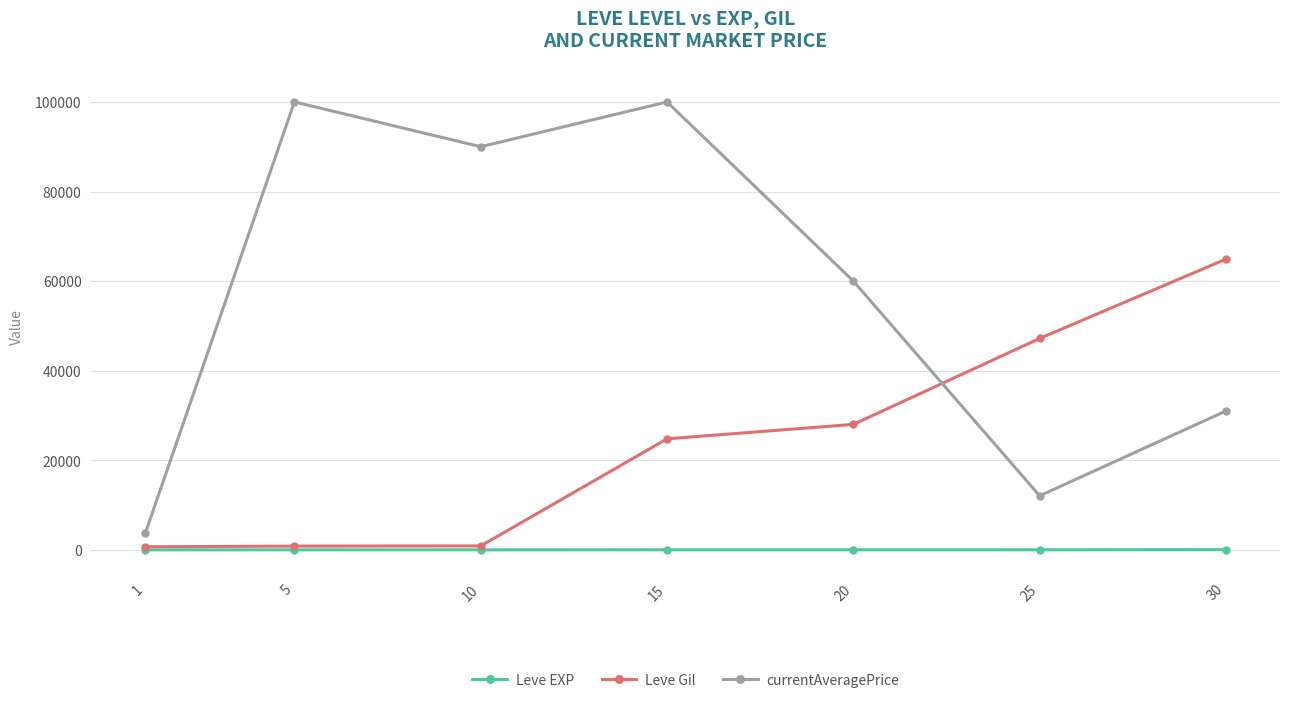

Which series has the largest total across all categories?

currentAveragePrice